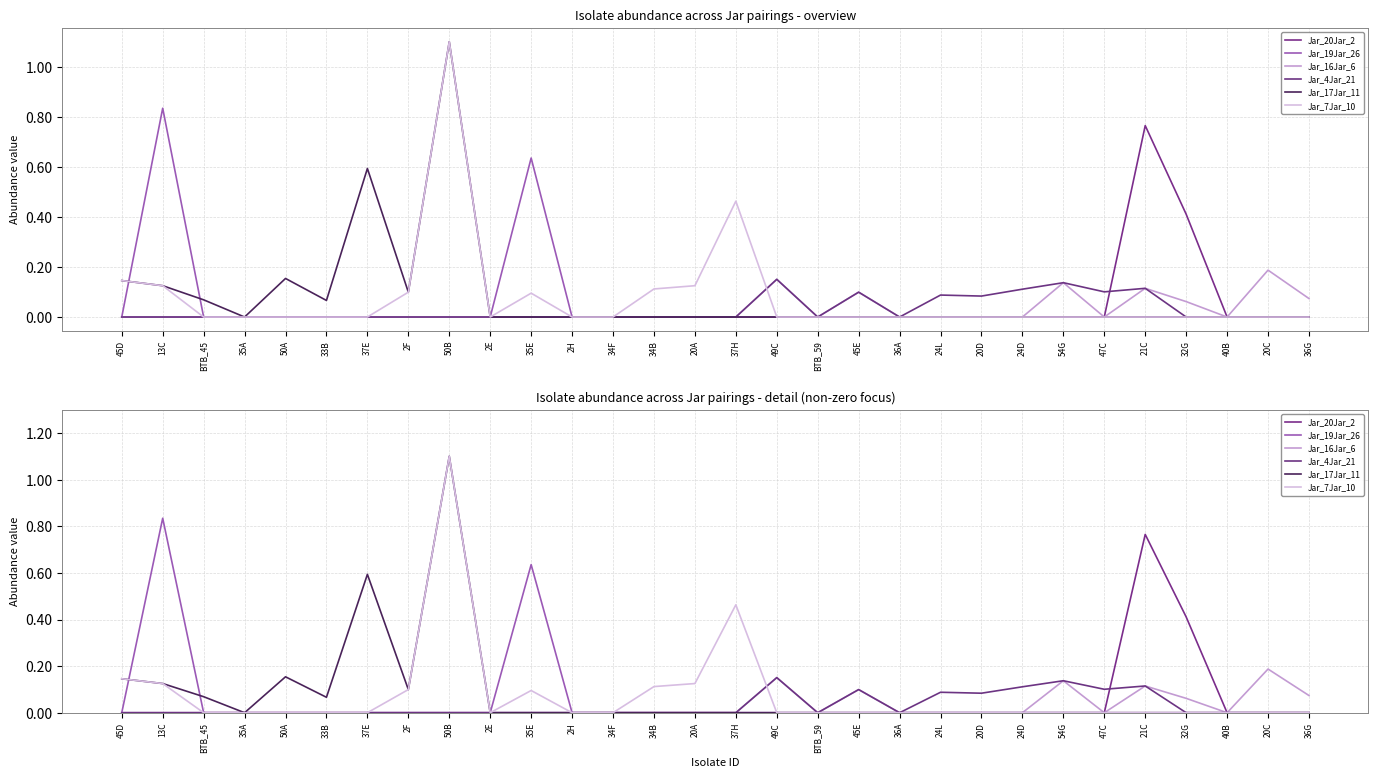

True or false: Jar_19Jar_26 has a value of 0.0 at 24D.

True